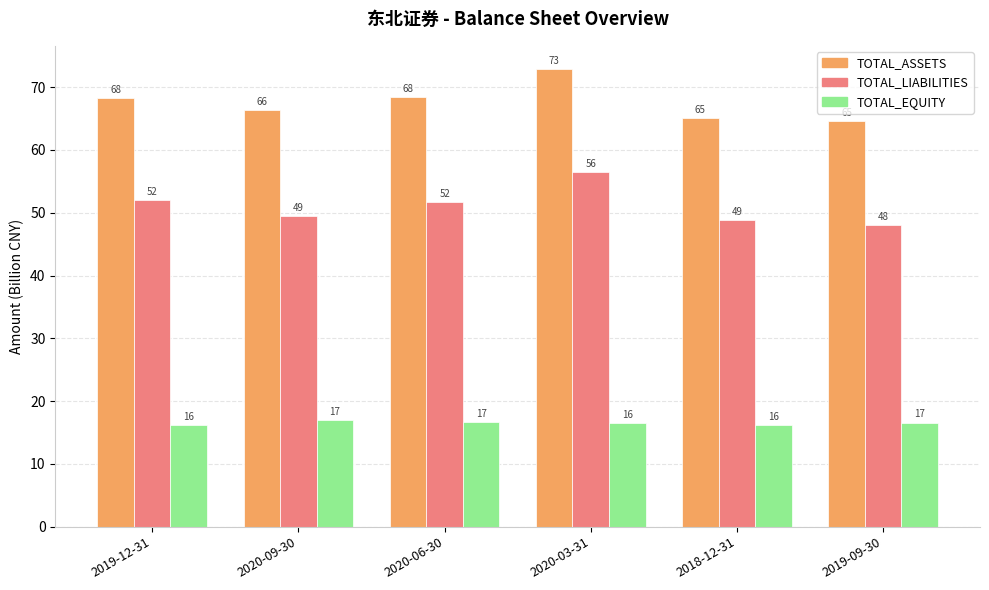

Is the value of TOTAL_LIABILITIES at 2020-09-30 greater than the value of TOTAL_ASSETS at 2020-09-30?

No